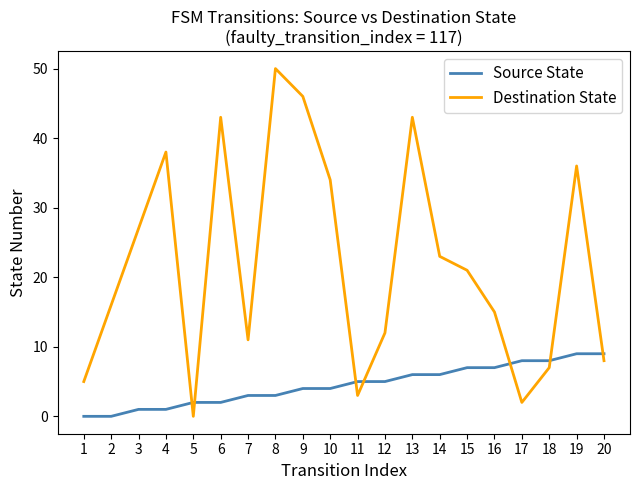

What is the sum of all Destination State values?

440